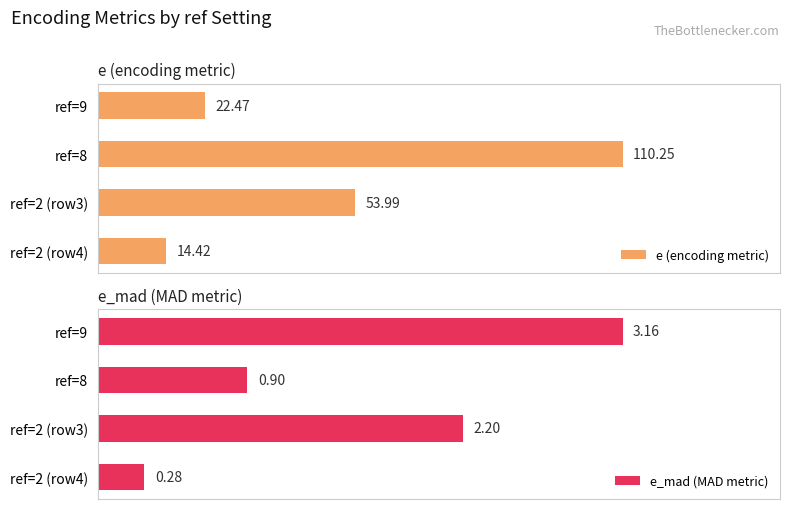

Rank the categories by e (encoding metric) value from highest to lowest.

ref=8, ref=2 (row3), ref=9, ref=2 (row4)